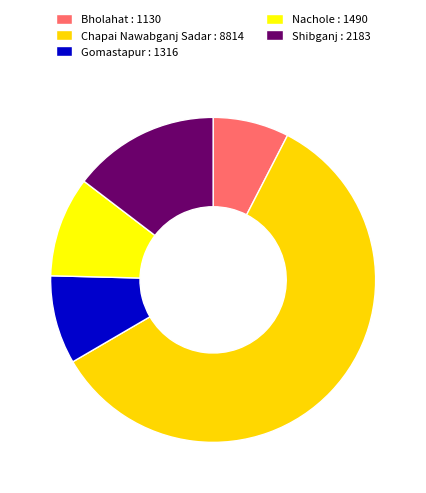

Is there any slice that represents more than half of the pie?

Yes